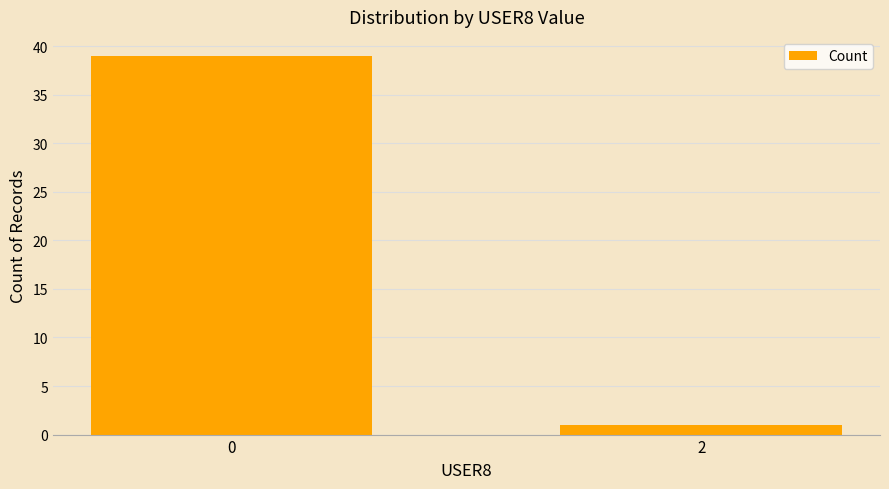

What is the change in value from 0 to 2?

-38